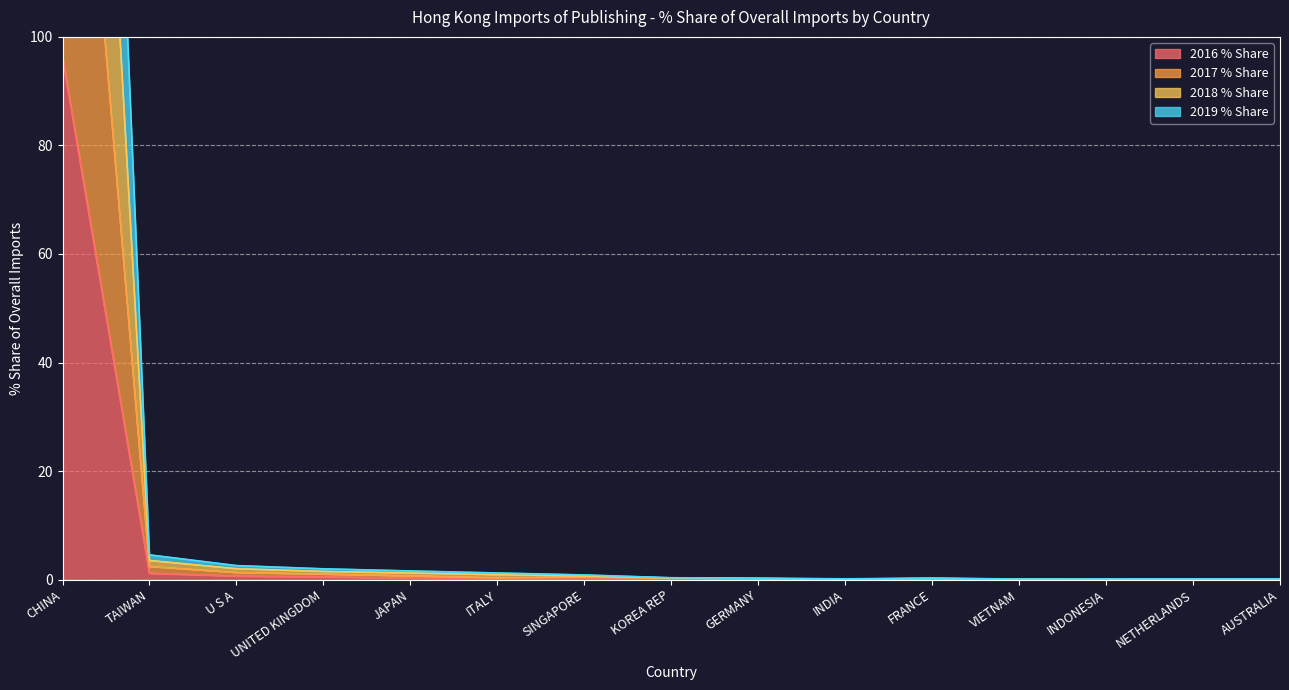

Read the 2018 % Share value at ITALY.

1.2